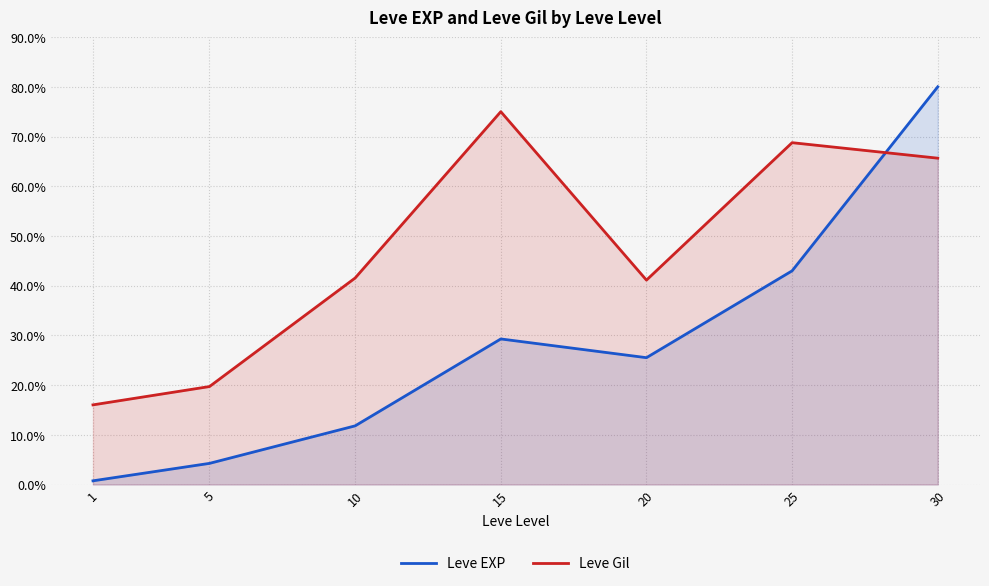

What is the total value across all series at 5?

24.0